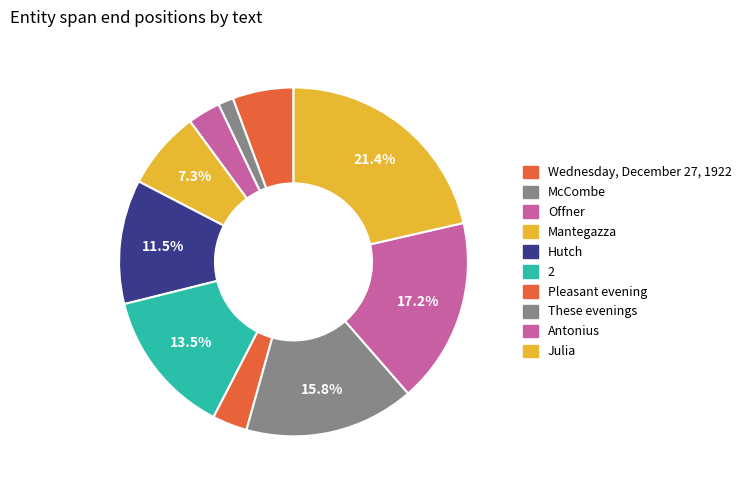

Count the number of slices in the pie.

10